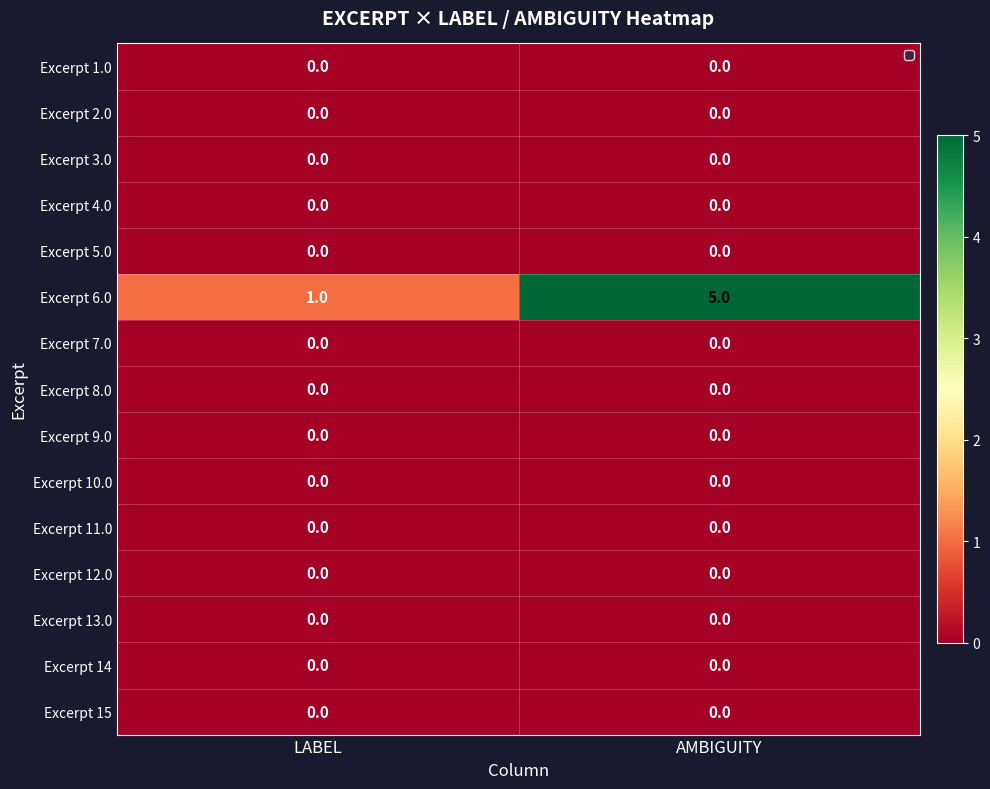

Which series has the widest spread of values?

Excerpt 6.0